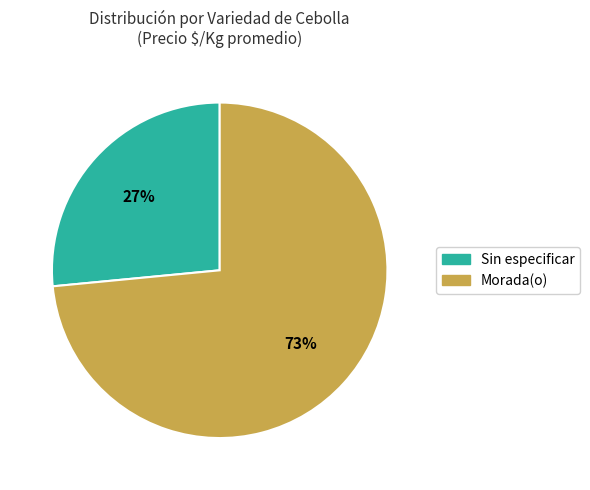

To the nearest percent, what percentage of the pie is Morada(o)?

73%